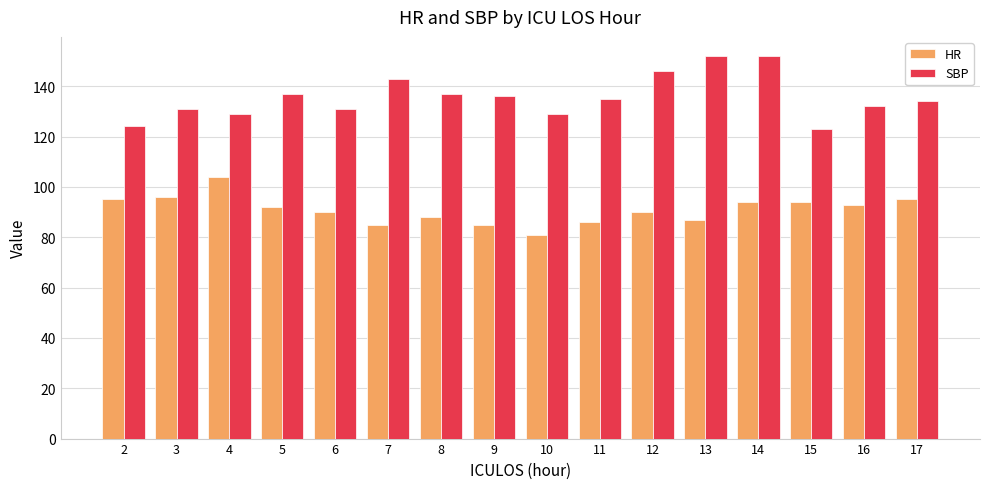

What is the difference between the SBP values at 3 and 13?

21